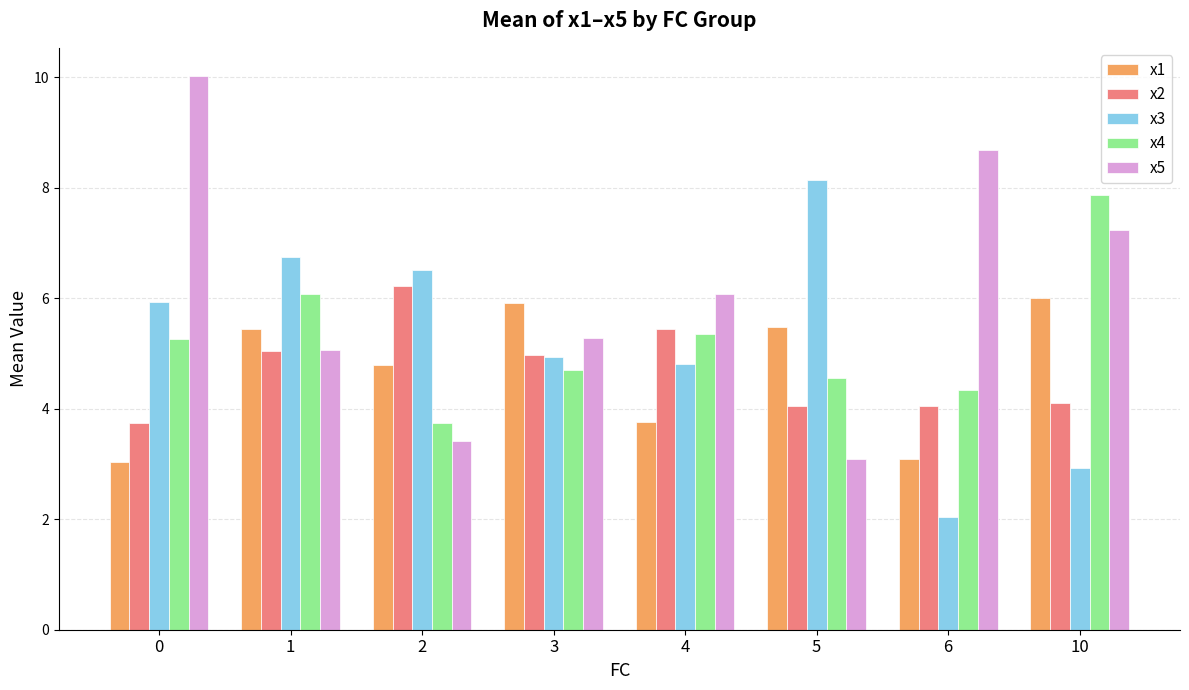

Read the x5 value at 6.

8.7